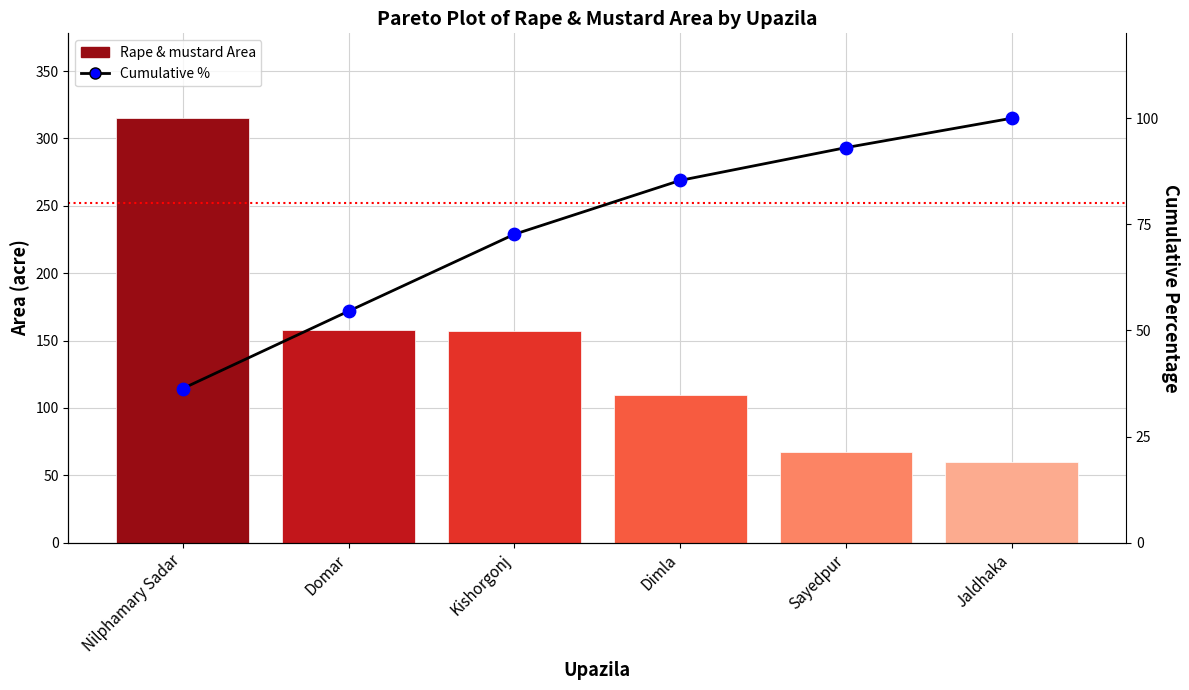

Which series contains the highest Y value?

Rape & mustard Area